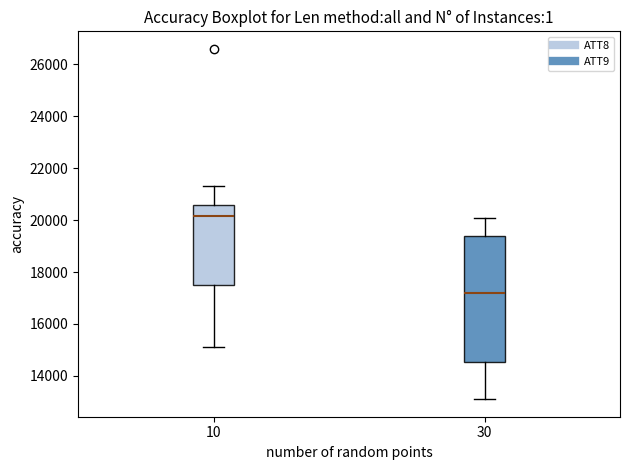

Reading left to right, read every box against the y-axis: the position of its median line, the range the box covers, and the ends of its whiskers. The values are not printed on the chart, so give them approximately, as read against the axis.

10: median 20200, box 17600 to 20600, whiskers 15200 to 21400
30: median 17200, box 14600 to 19400, whiskers 13200 to 20200